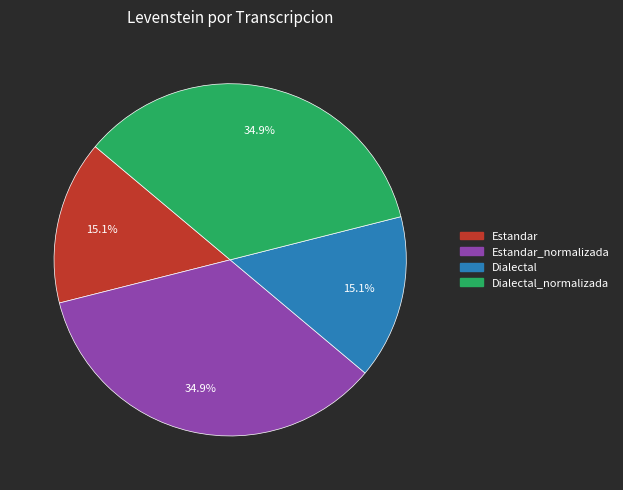

Does any single category account for the majority?

No